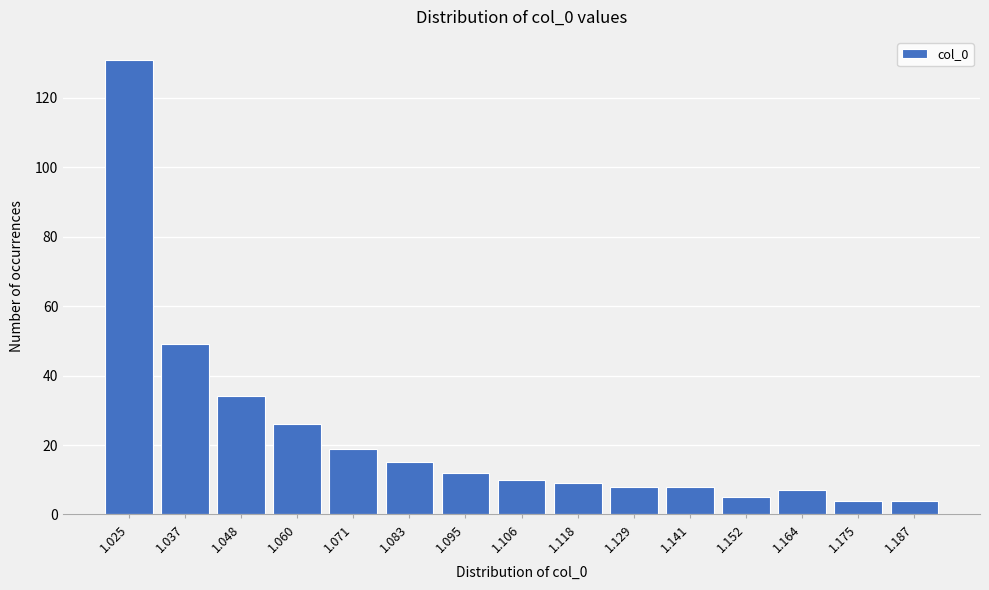

Reading left to right, extract all data points from this chart.

131	49	34	26	19	15	12	10	9	8	8	5	7	4	4